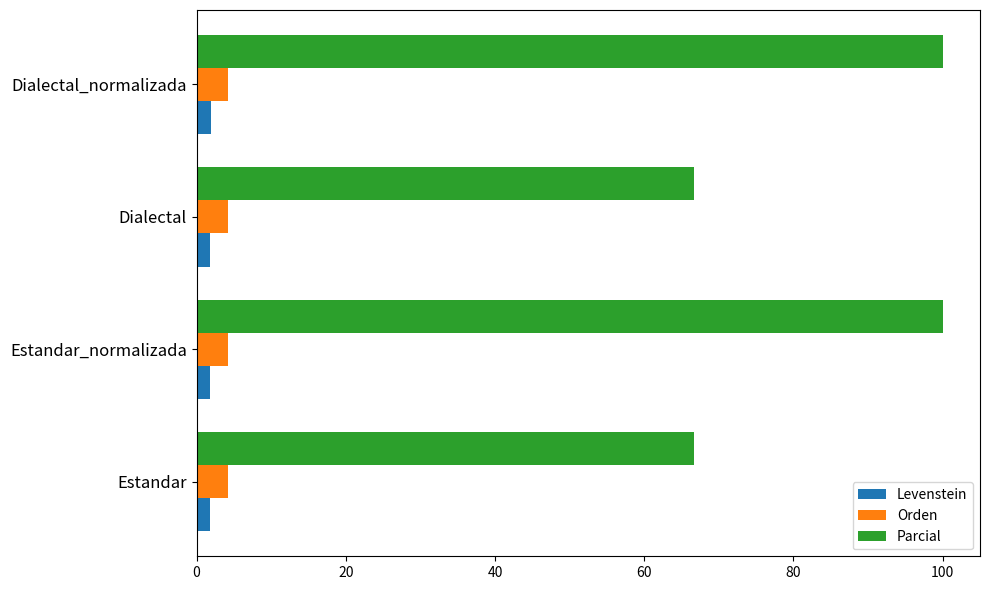

At how many categories does at least one series exceed 20?

4